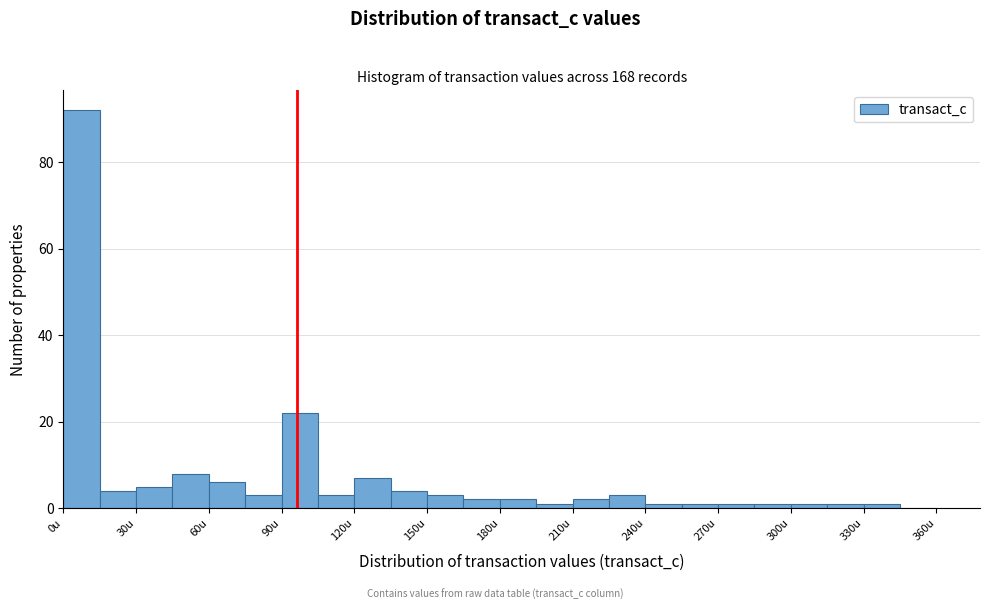

Around what value on the x-axis is the tallest bar? Give the approximate position of its centre, as read against the axis.

10